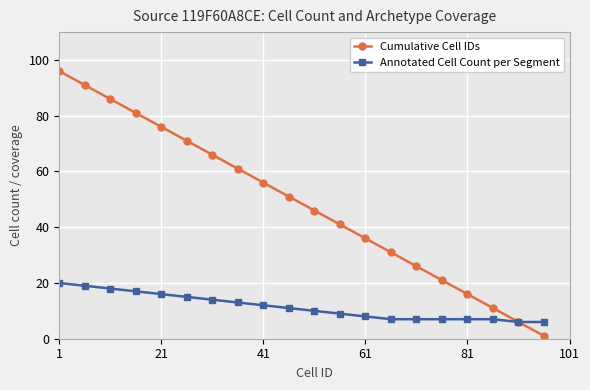

What is the sum of all Annotated Cell Count per Segment values?

229